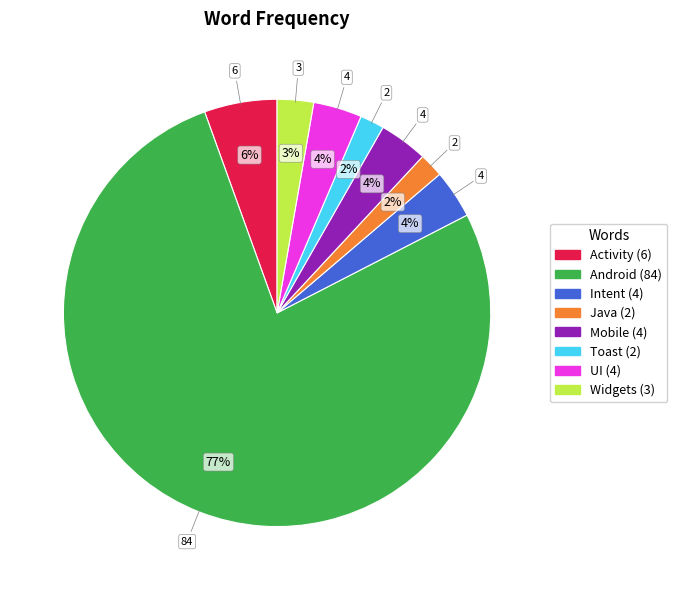

True or false: Activity accounts for 1% of the total.

False